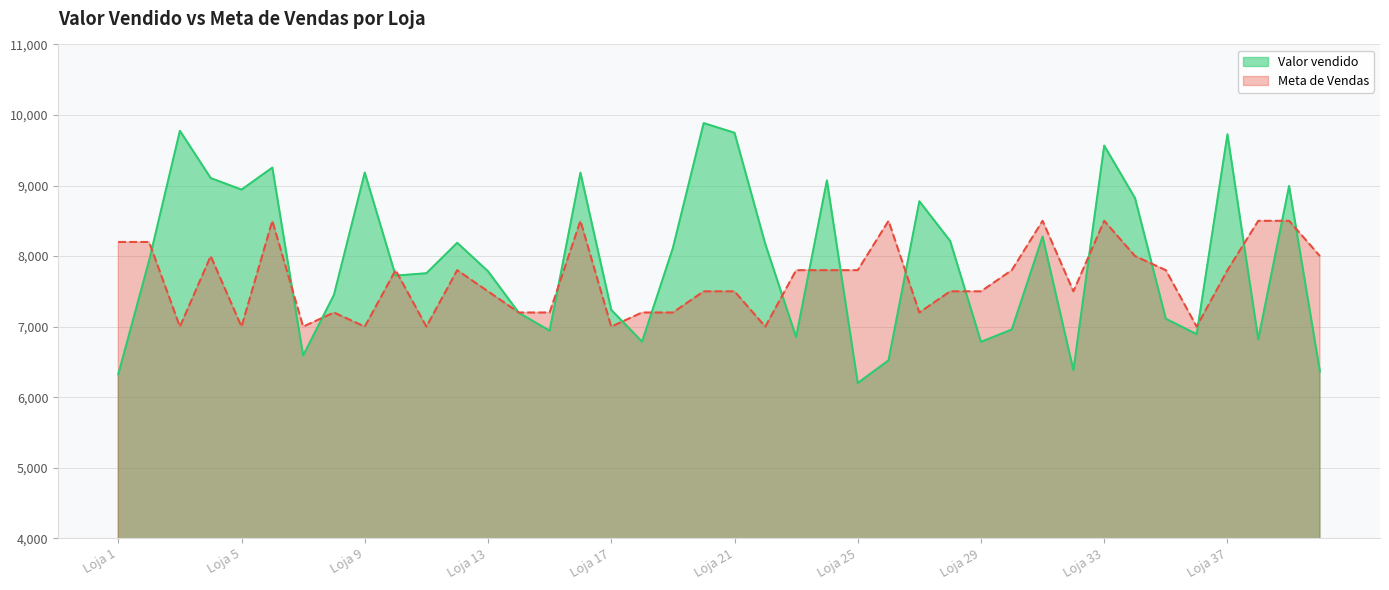

At which label does Valor vendido reach its minimum?

Loja 25